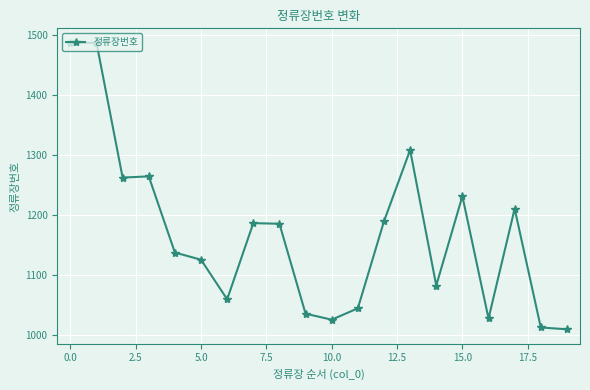

What is the difference between the second highest and minimum values?

477